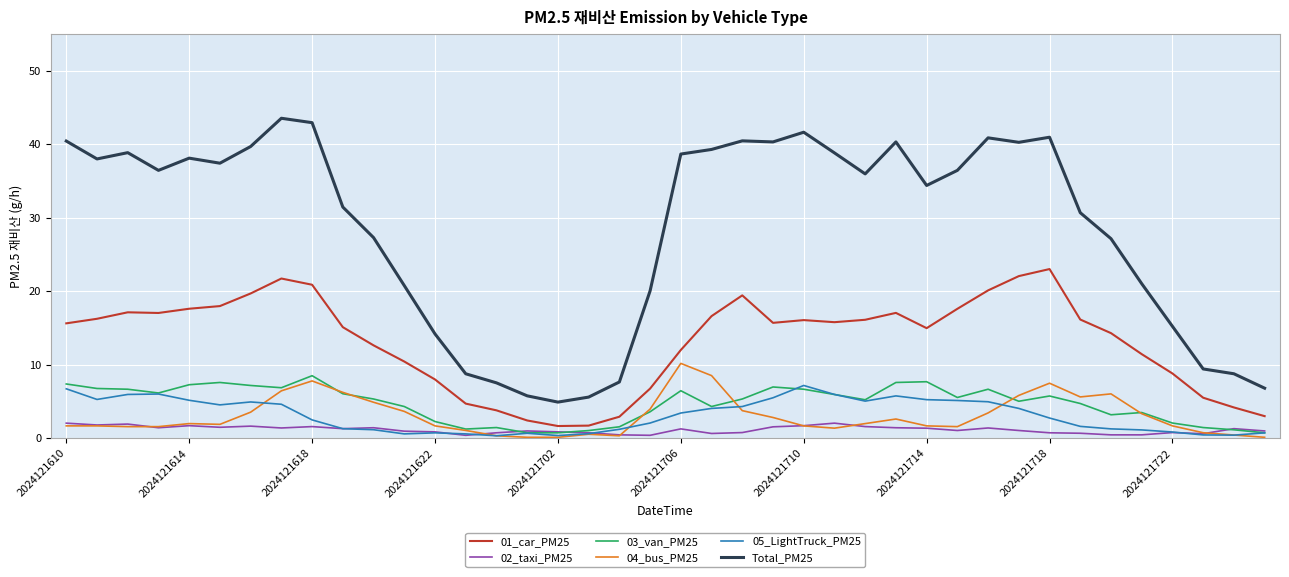

Count the number of categories in the chart.

40